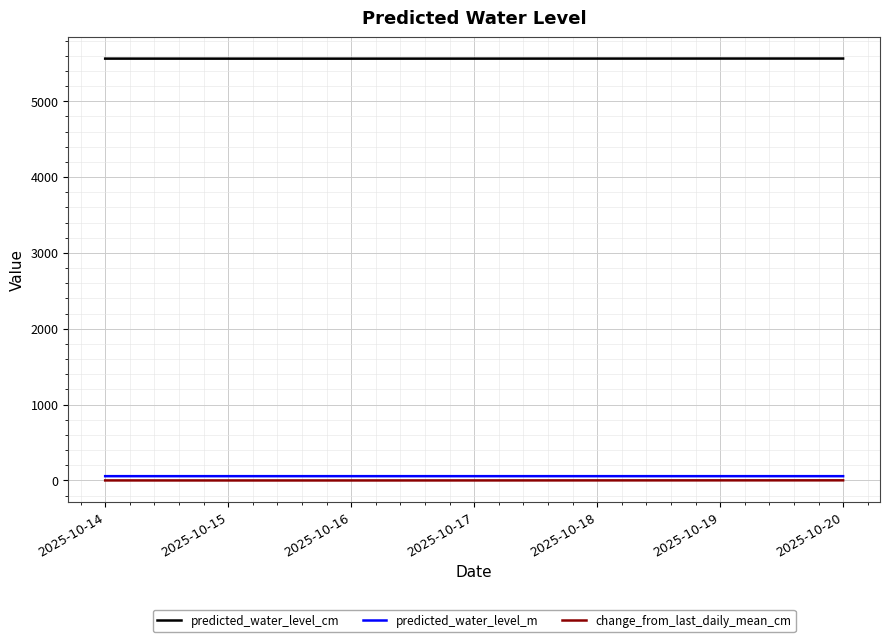

How many lines are shown in the chart?

3